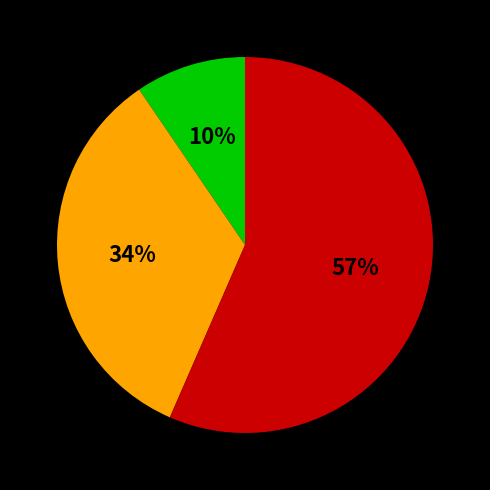

How many slices are in this pie chart?

3